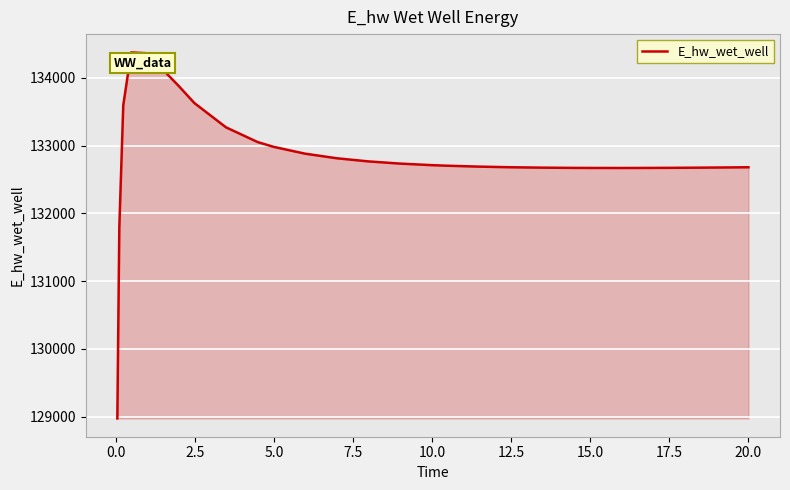

Does the chart have visible grid lines?

Yes